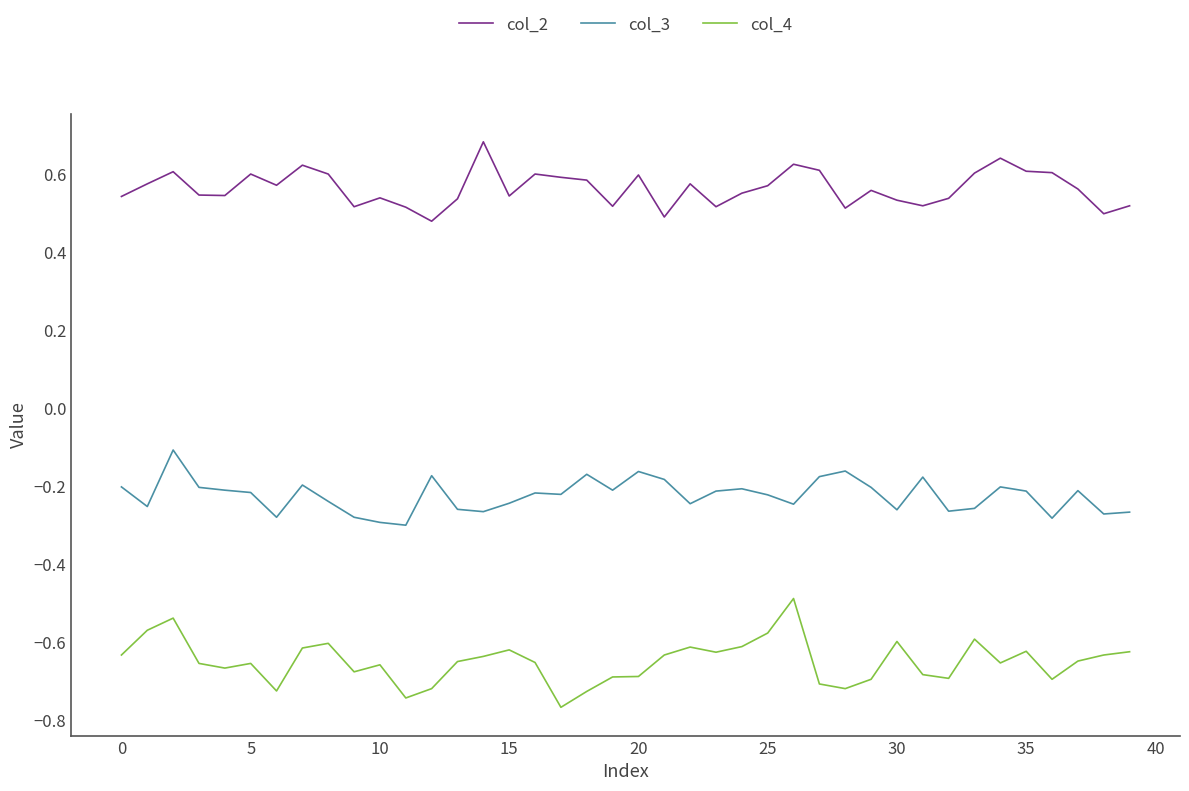

True or false: col_3 and col_4 cross at least once.

False